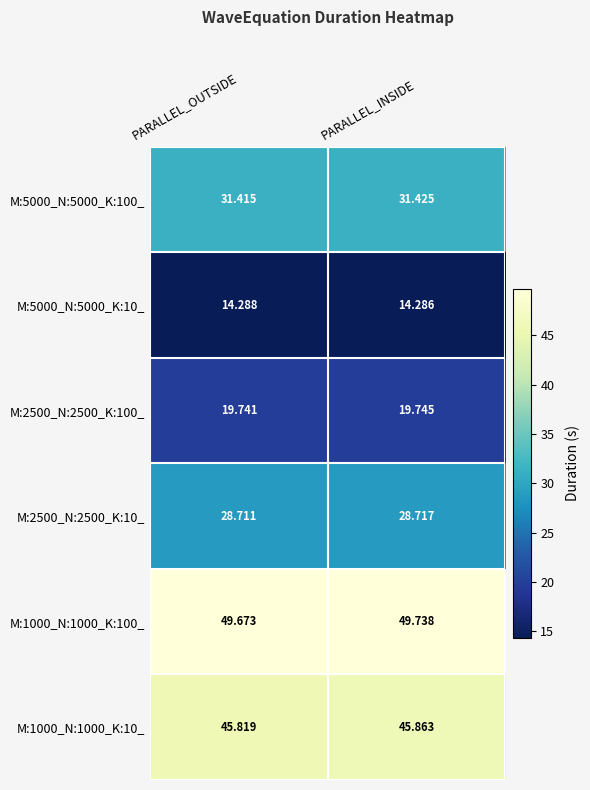

At which label is M:2500_N:2500_K:100_ closest to 19?

PARALLEL_OUTSIDE